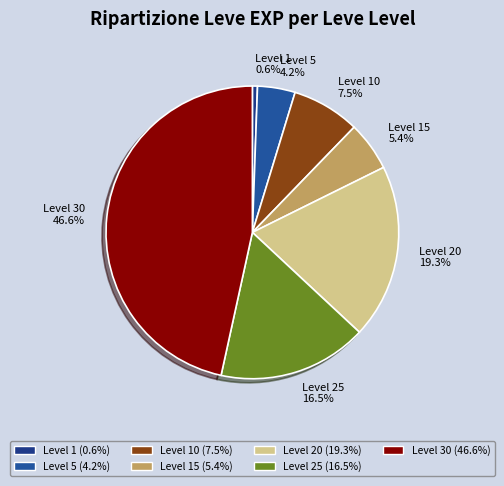

Does Level 25 represent more than half of the total?

No